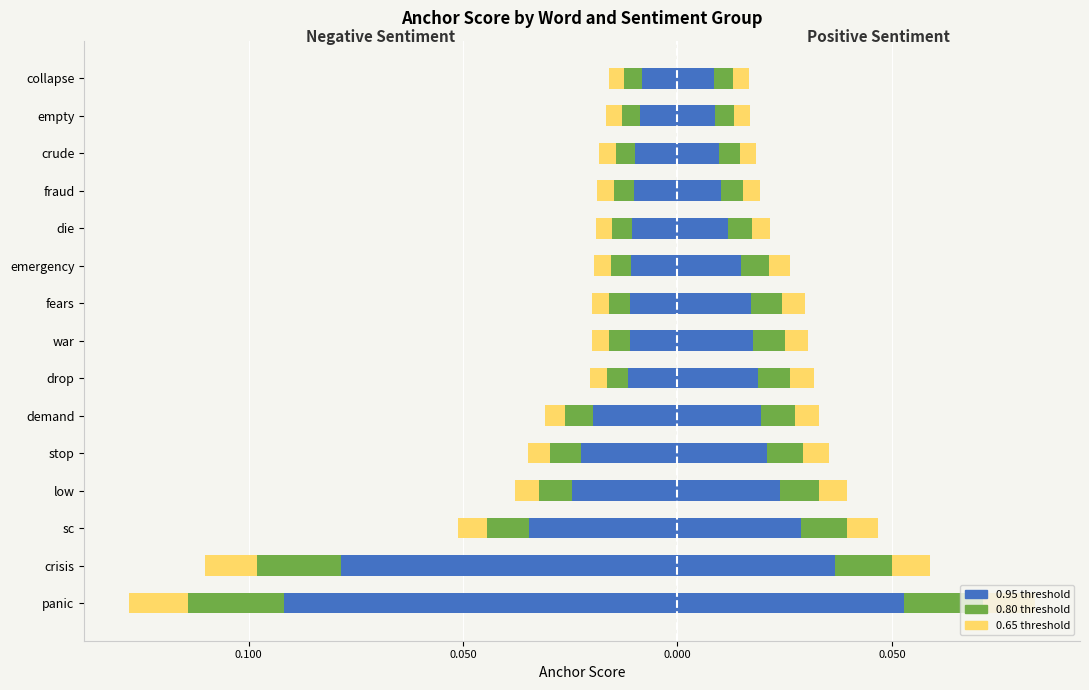

Which series has the largest total across all categories?

0.95-positive (anchor)